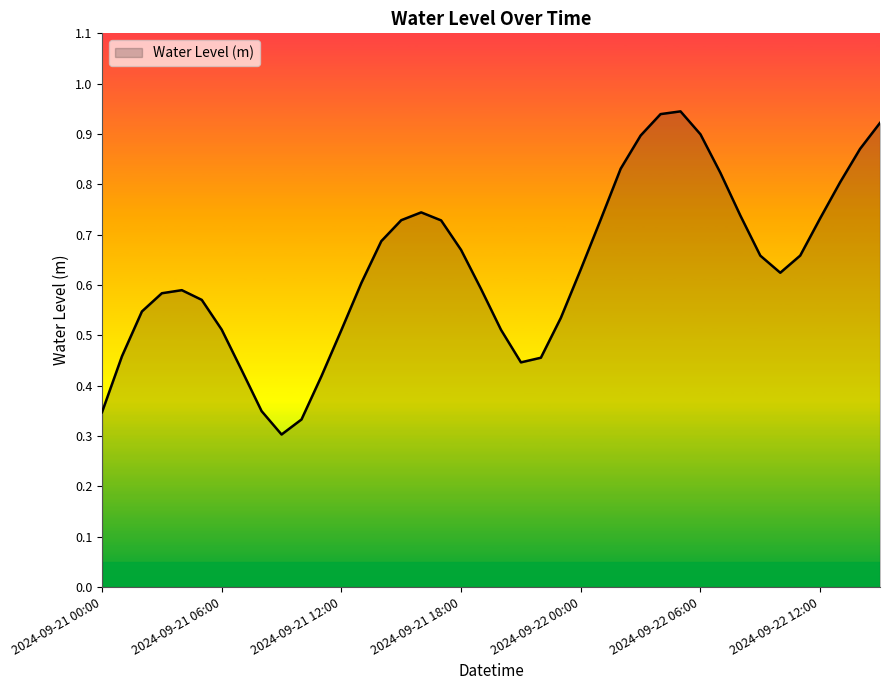

At which category does the data reach its first local valley?

2024-09-21 09:00